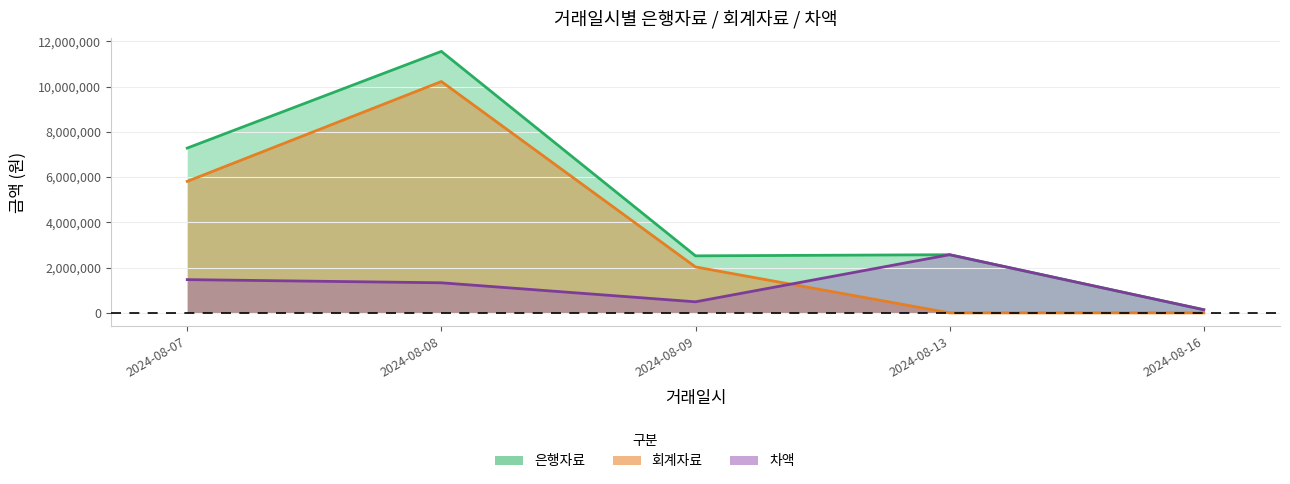

What is the value of the 은행자료 point at the 5th from the left?

140000